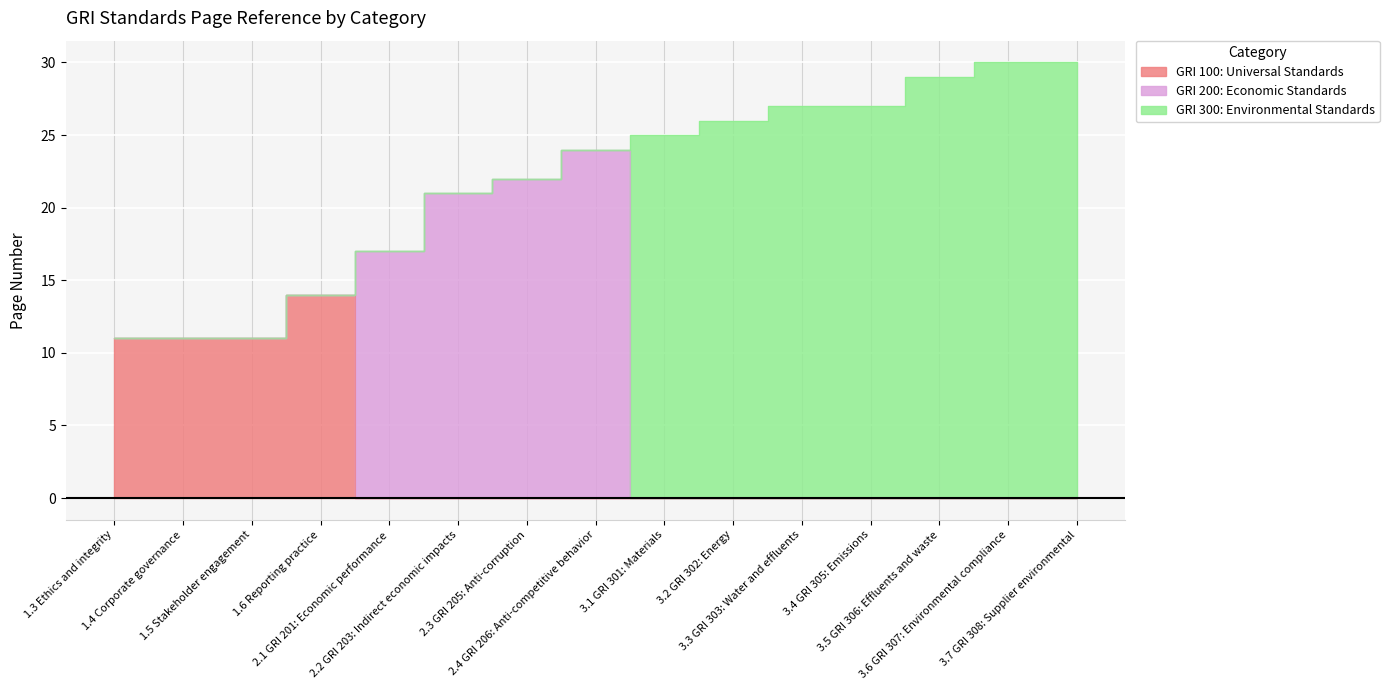

Which series has the largest range (max minus min)?

GRI 300: Environmental Standards